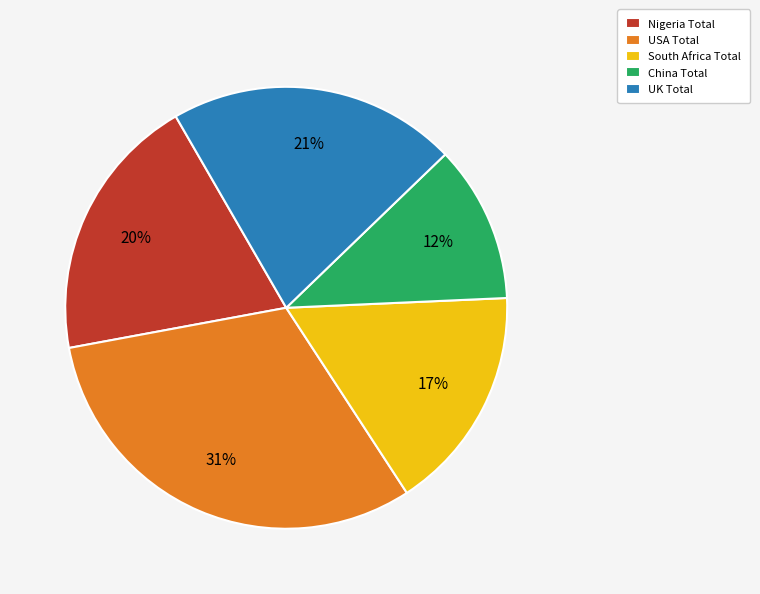

Approximately how many times larger is the value at Nigeria Total compared to South Africa Total?

1.2